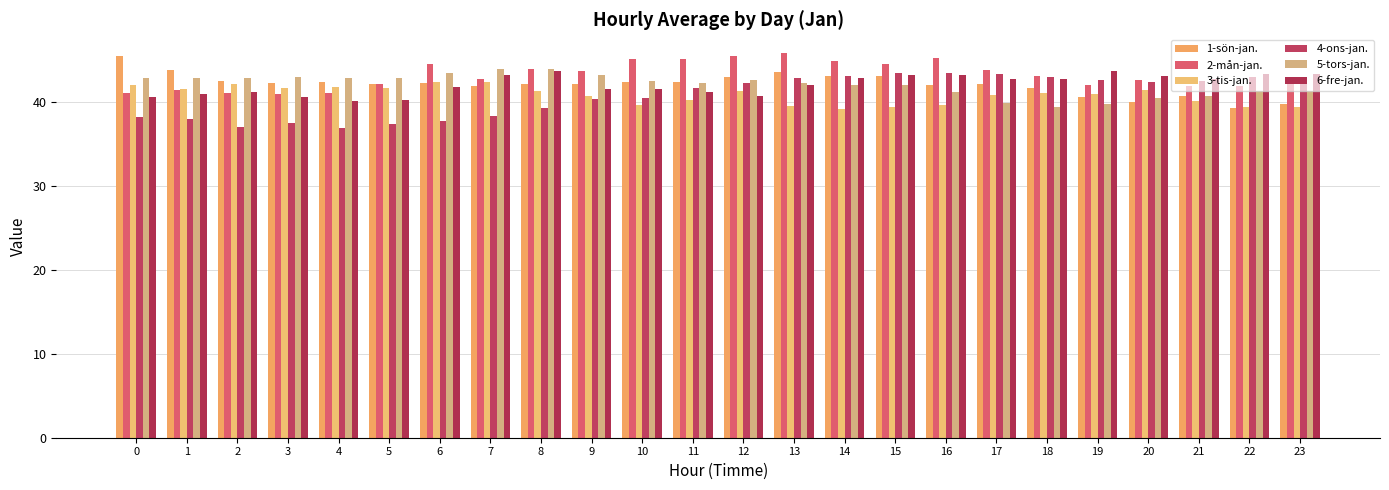

Which series has the largest total across all categories?

2-mån-jan.